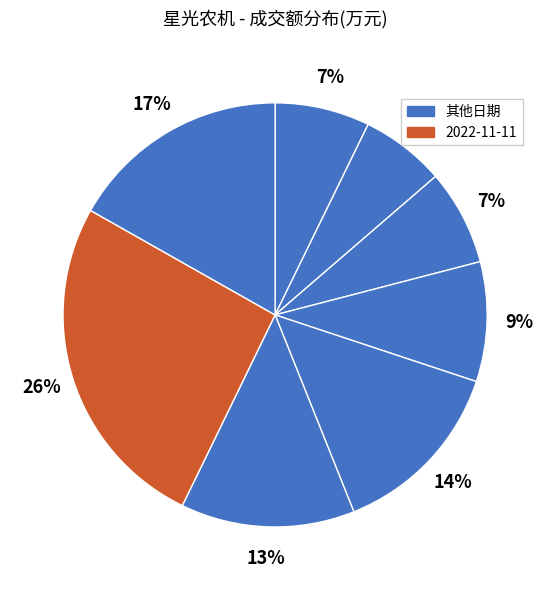

Which category has the biggest portion of the pie?

2022-11-11